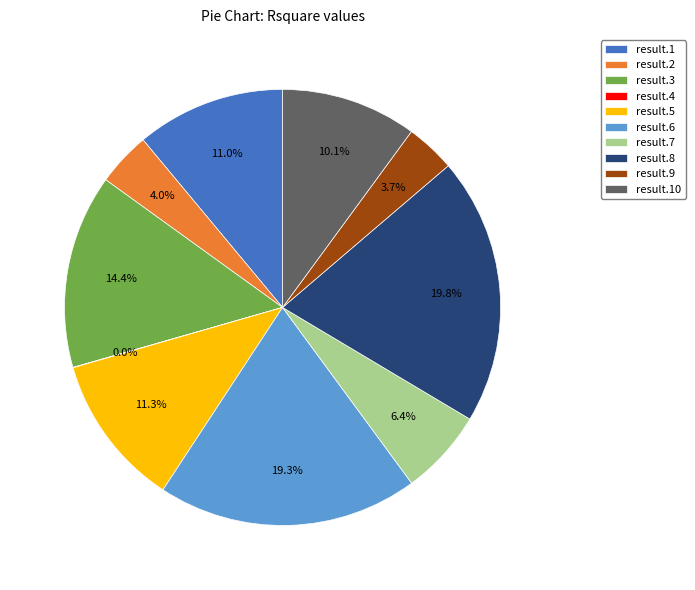

To the nearest percent, what is the combined percentage of result.9 and result.5?

15%